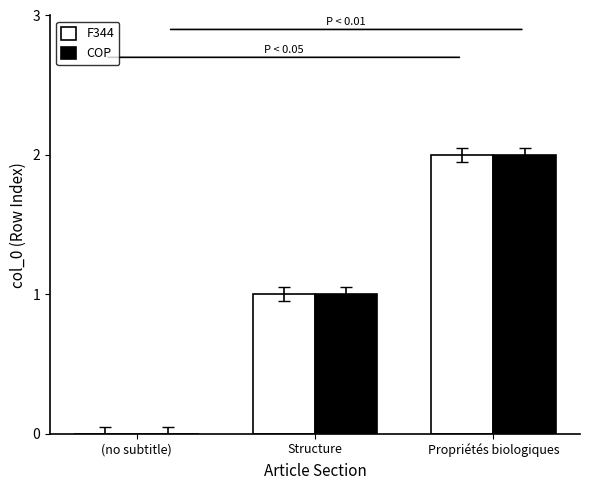

The F344 series shows 2 at Structure. True or false?

False